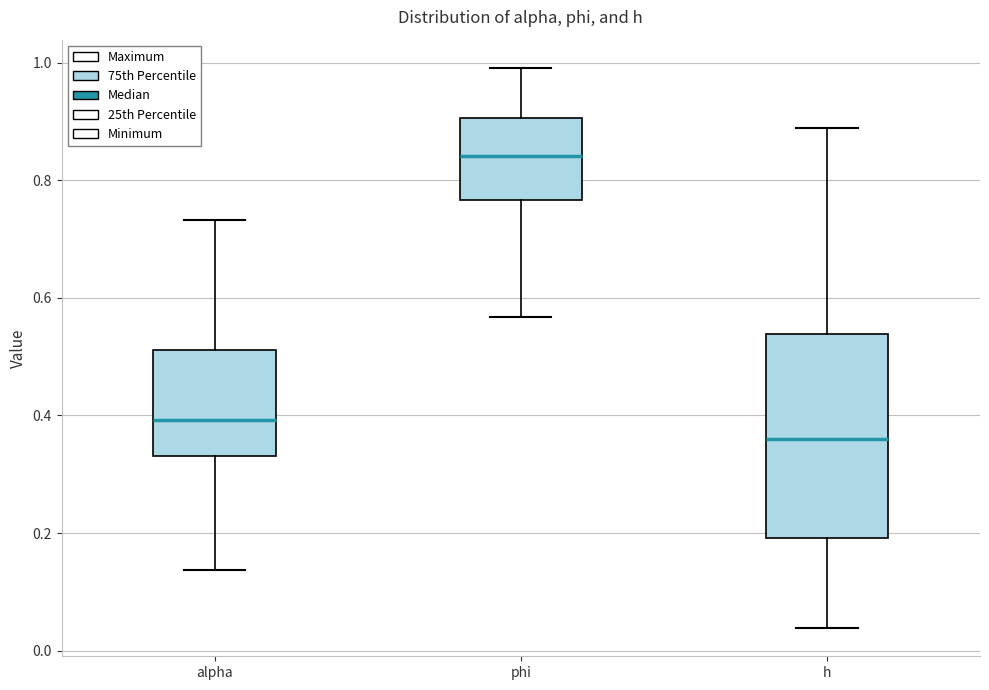

Which box has the highest median line?

phi